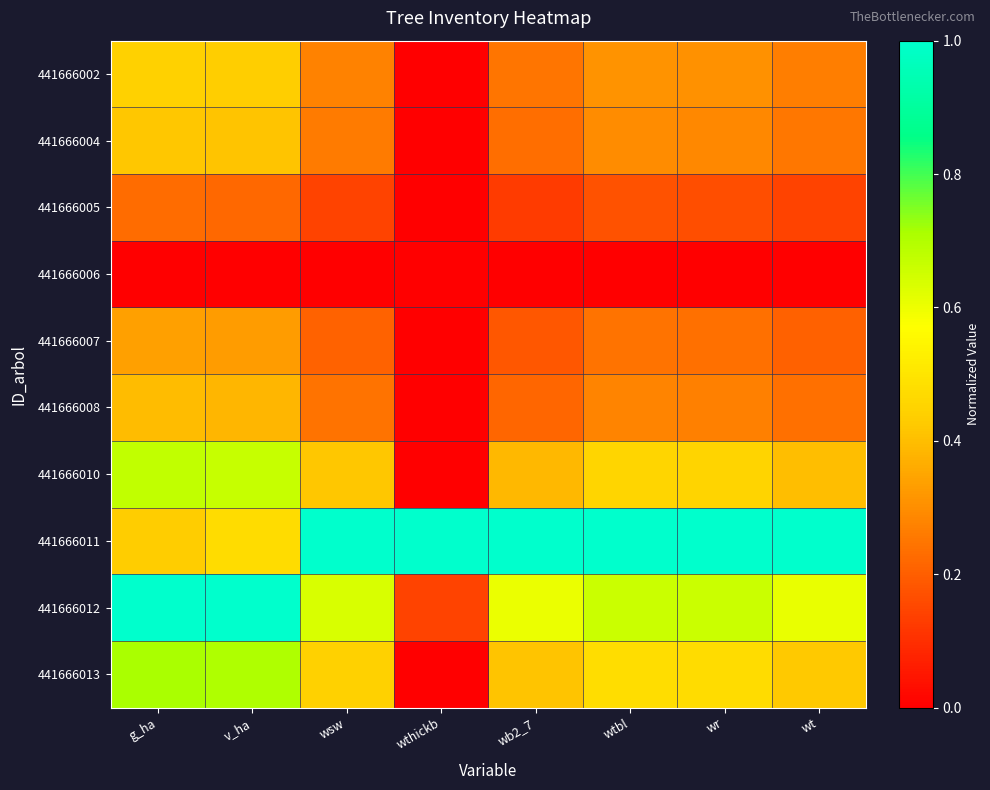

How many categories are shown in the chart?

8